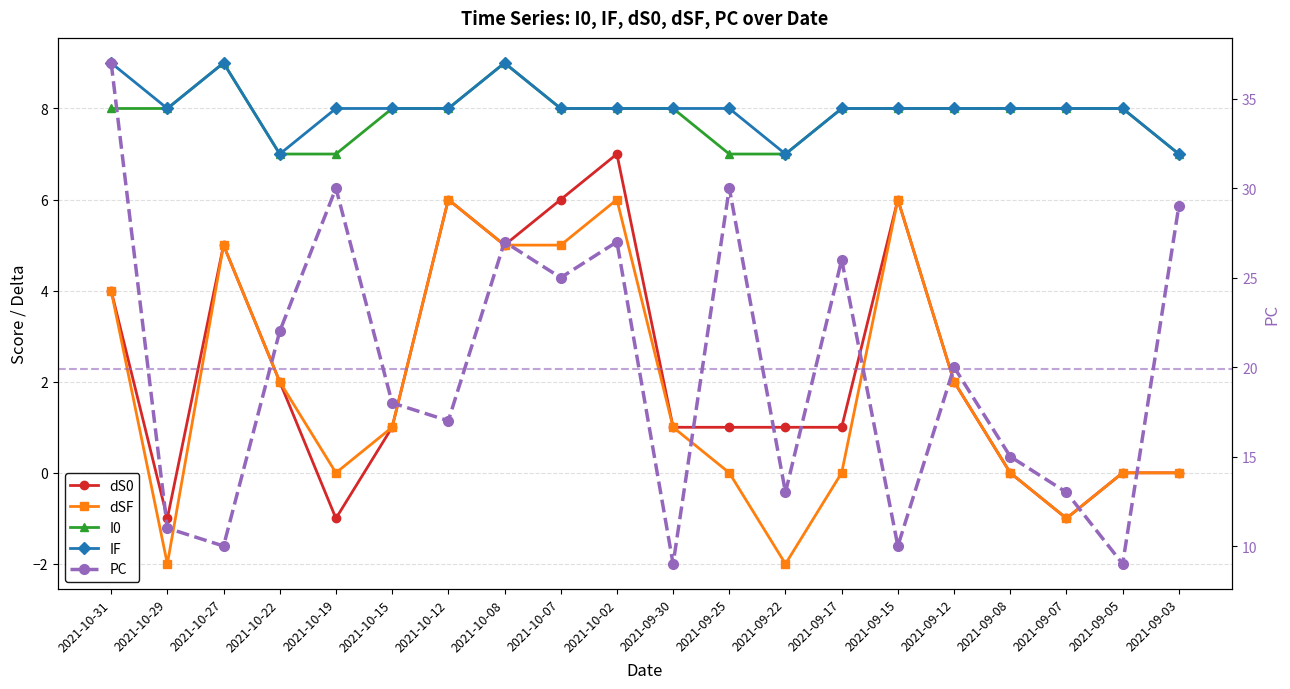

How many values in dS0 are above zero?

14